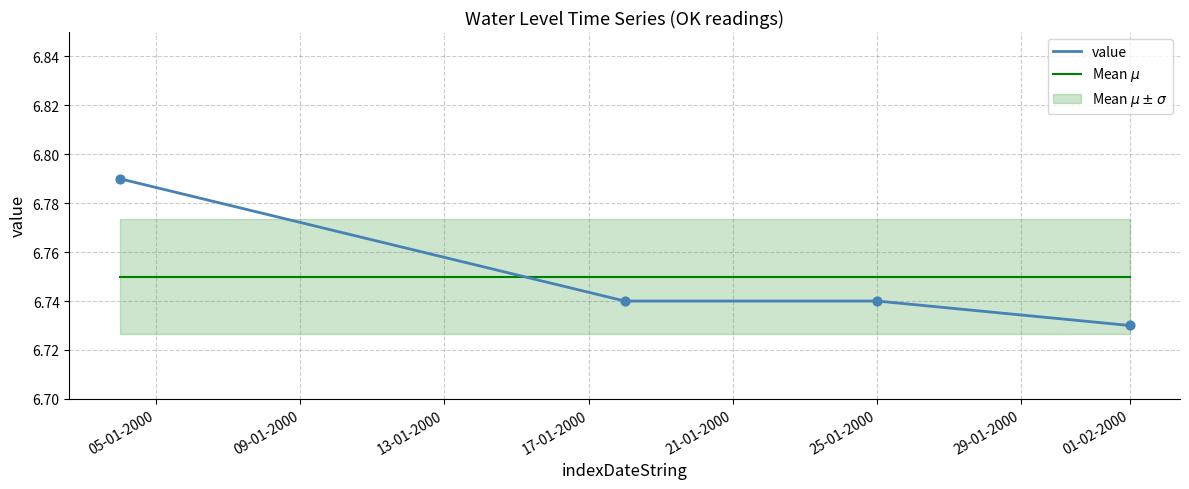

At how many categories does at least one series exceed 6?

4